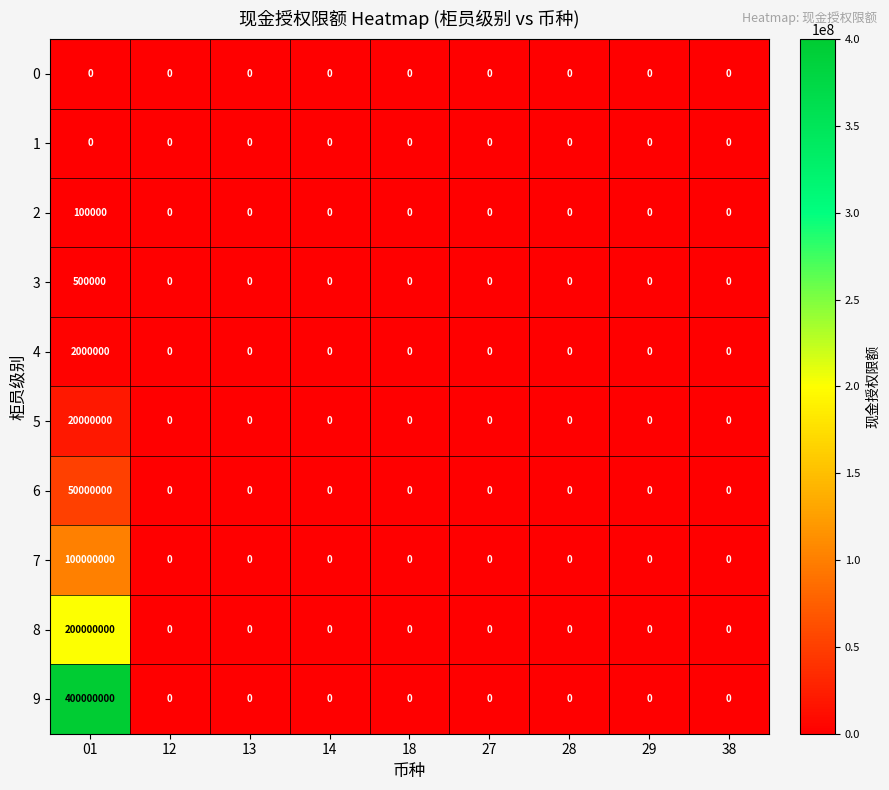

Which series has the largest total across all categories?

9